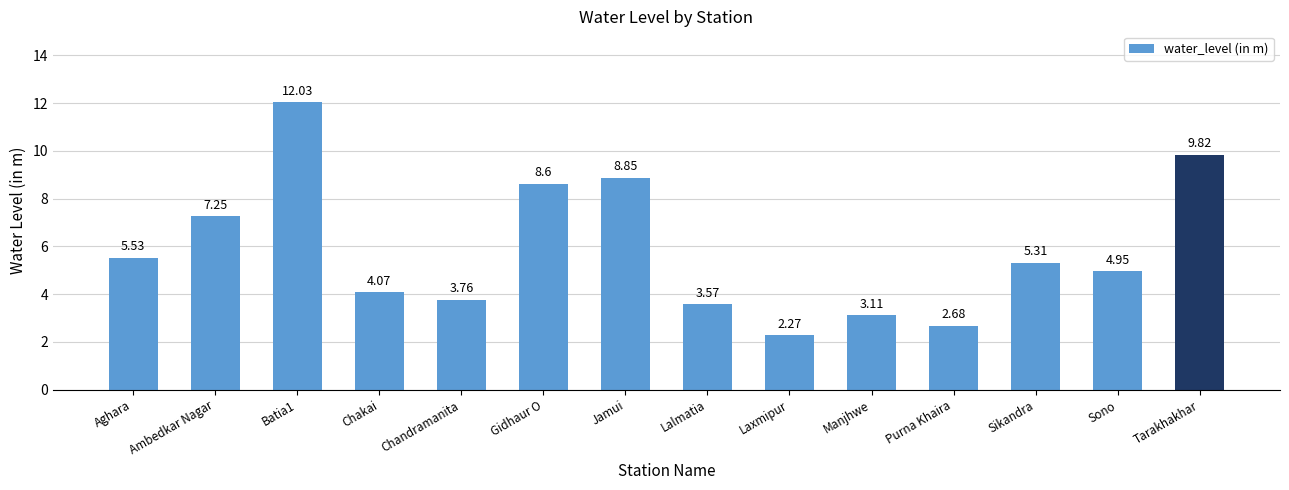

What is the difference between the maximum and minimum values?

9.8